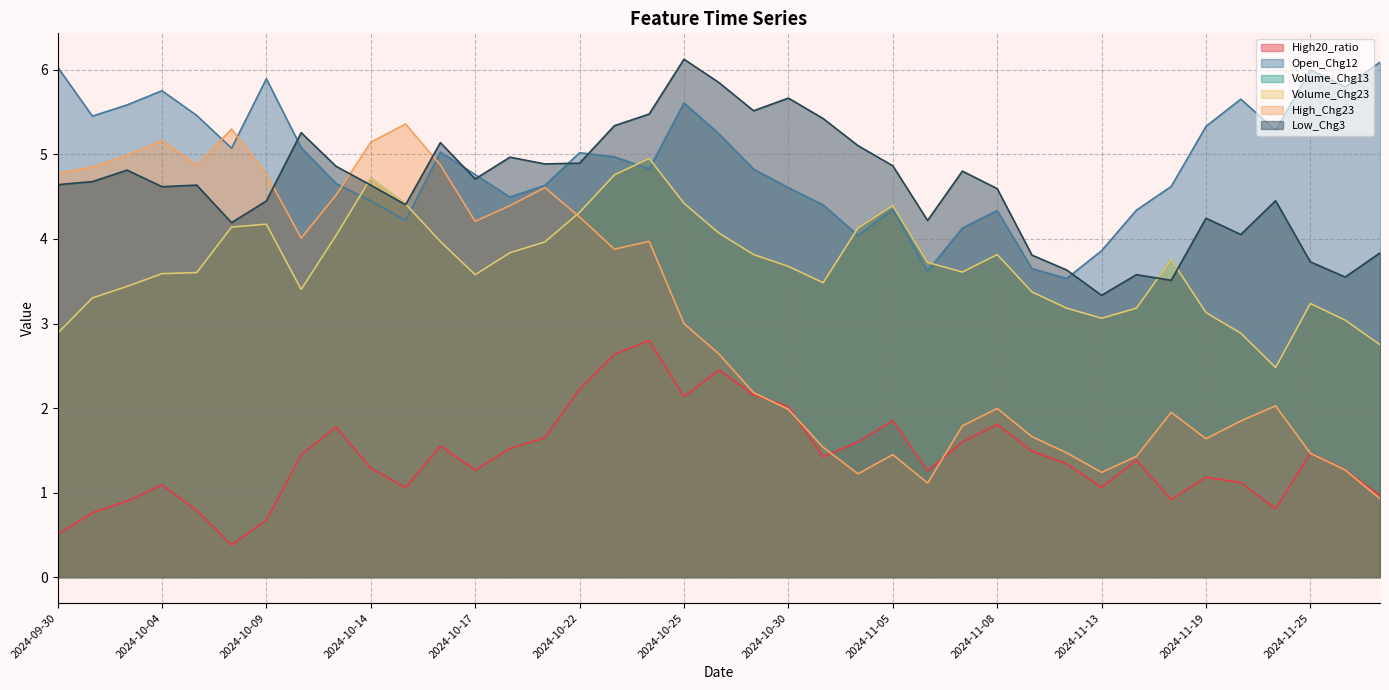

True or false: Open_Chg12 and High20_ratio intersect in this chart.

False